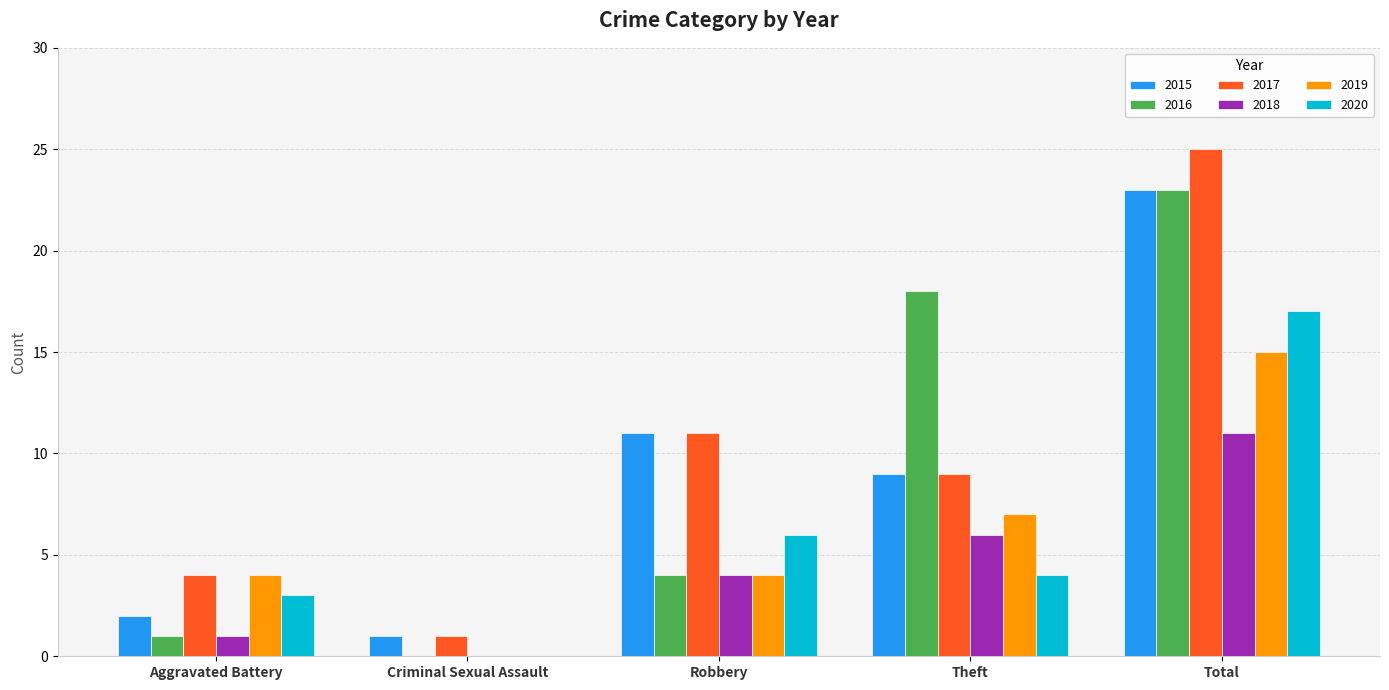

What are all the series names shown in the legend?

2015, 2016, 2017, 2018, 2019, 2020